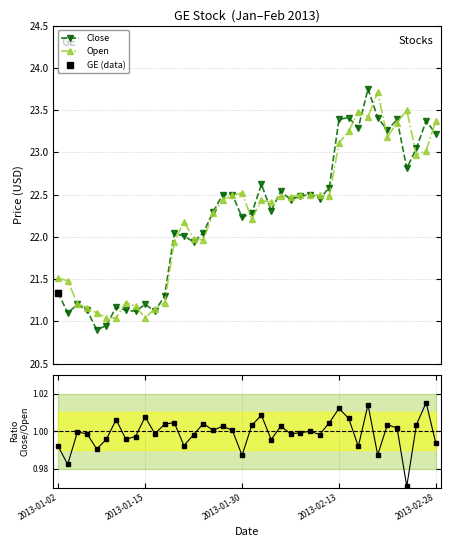

True or false: Close has a value of 22.5 at 23.

True